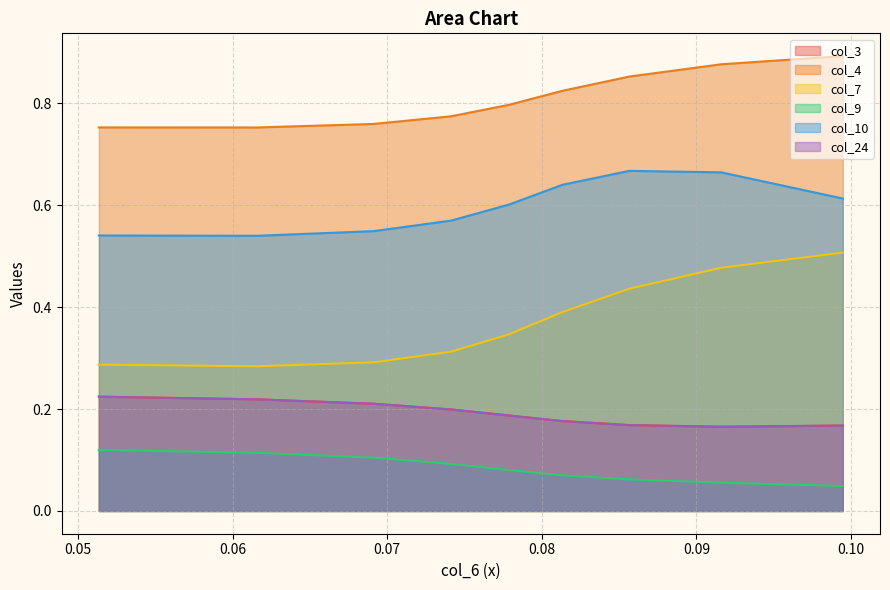

Count the number of categories in the chart.

9